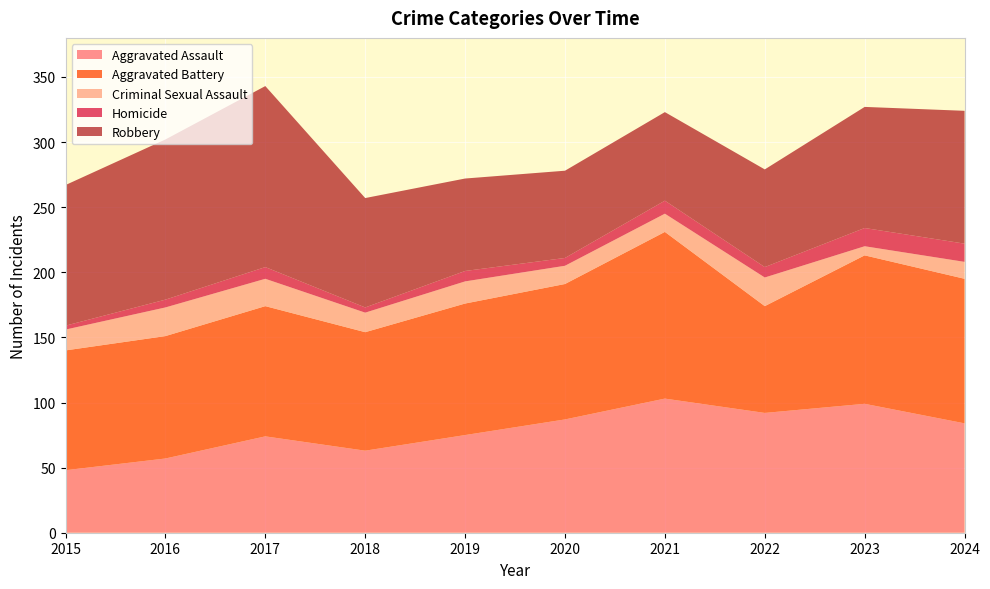

Reading right to left, list all the values displayed in this chart.

Aggravated Assault: 84	99	92	103	87	75	63	74	57	48
Aggravated Battery: 111	114	82	128	104	101	91	100	94	92
Criminal Sexual Assault: 13	7	22	14	14	17	15	21	22	16
Homicide: 14	14	8	10	6	8	4	9	6	3
Robbery: 102	93	75	68	67	71	84	139	123	108